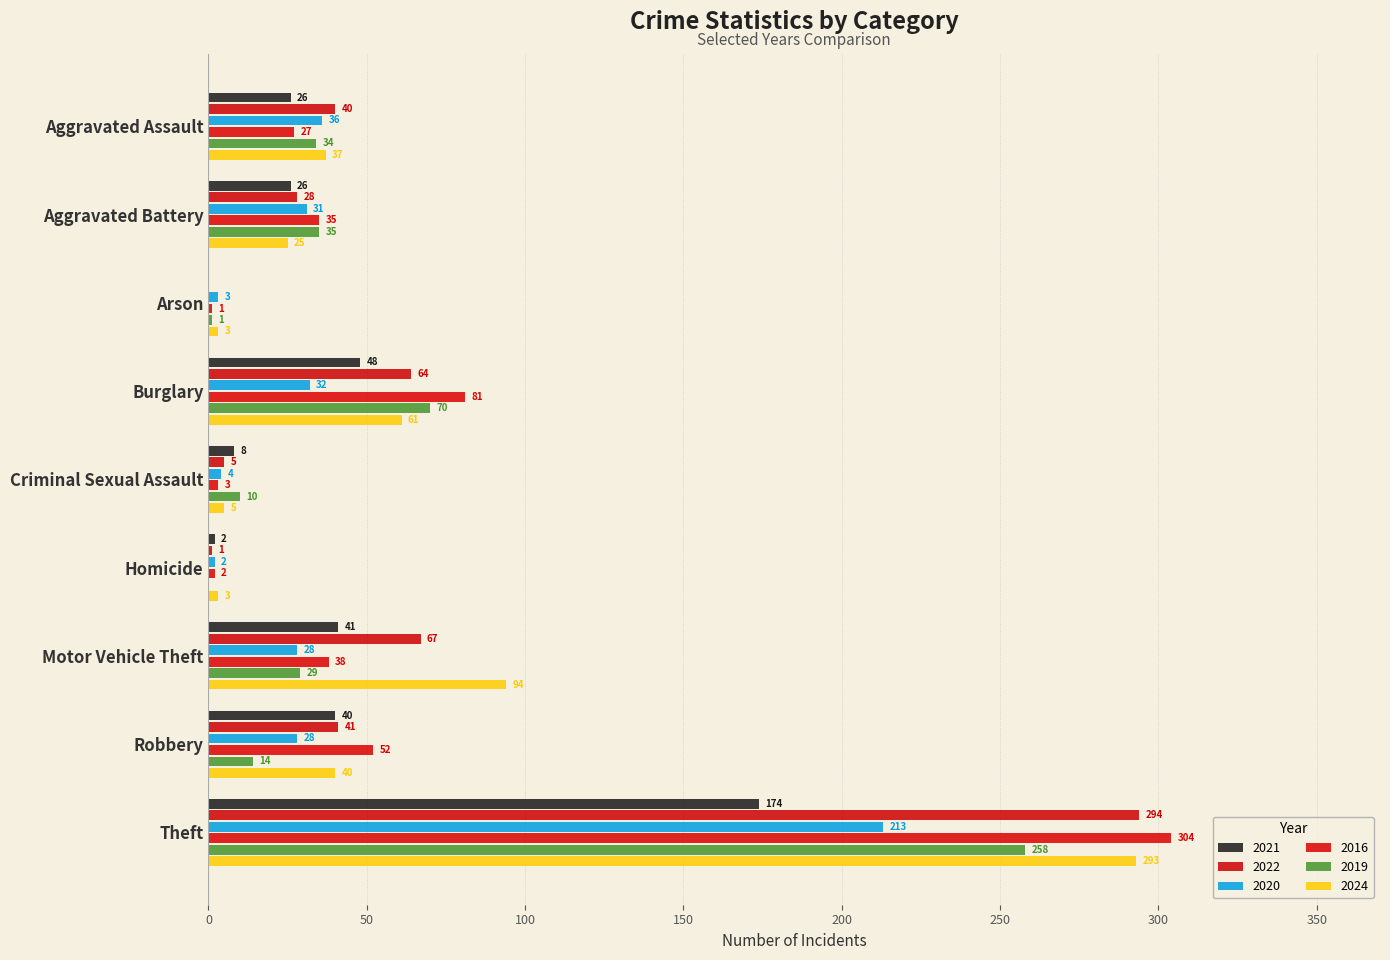

How many values in 2022 are above zero?

8